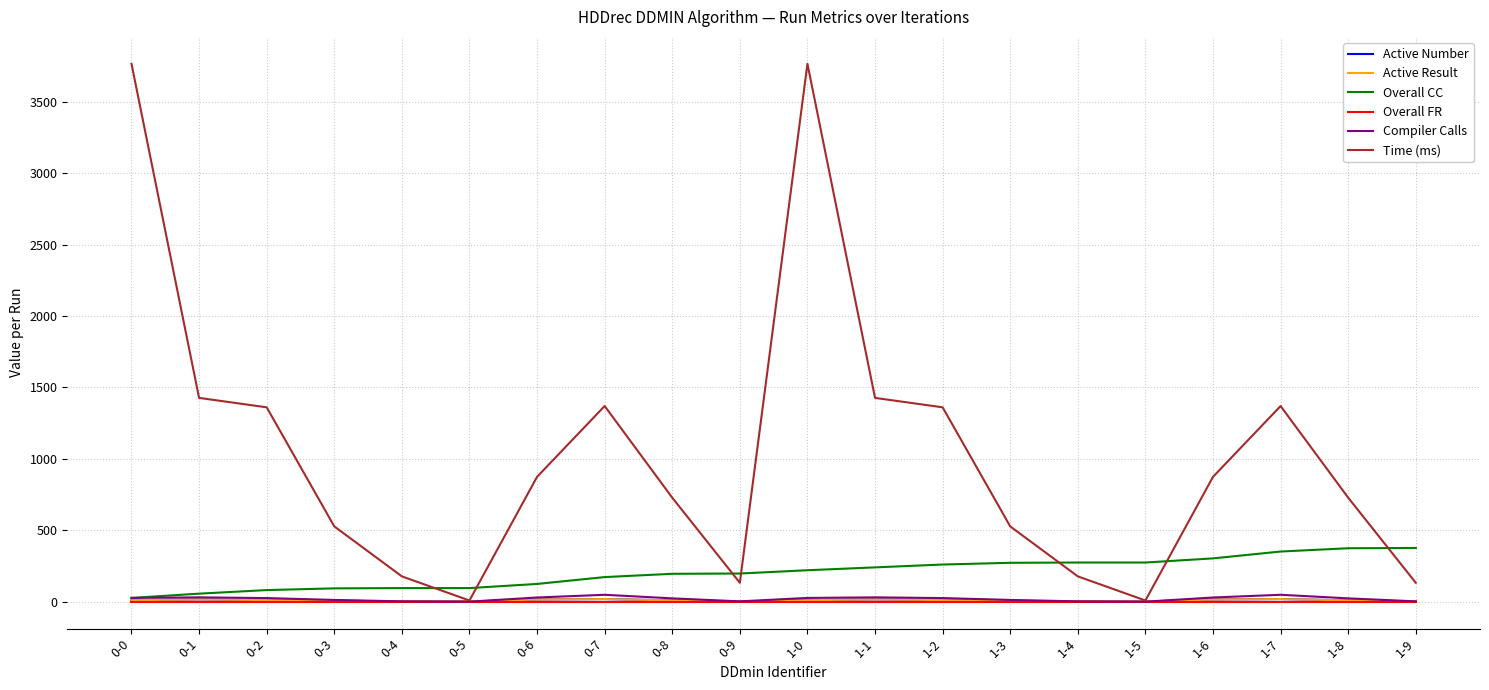

Where is Overall CC nearest to the value 201?

0-9